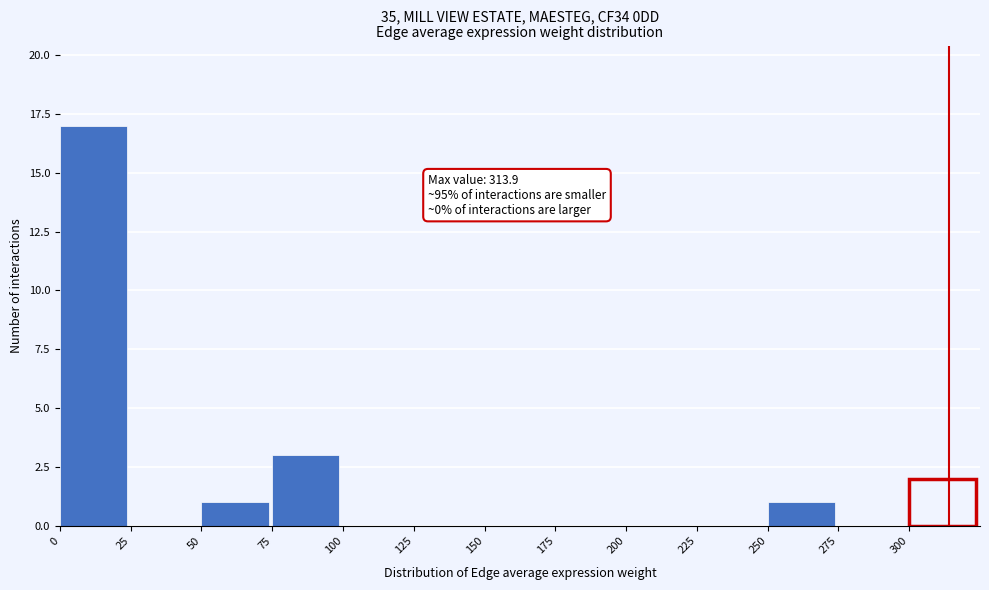

Over which range of the x-axis is the bar tallest?

0 to 25